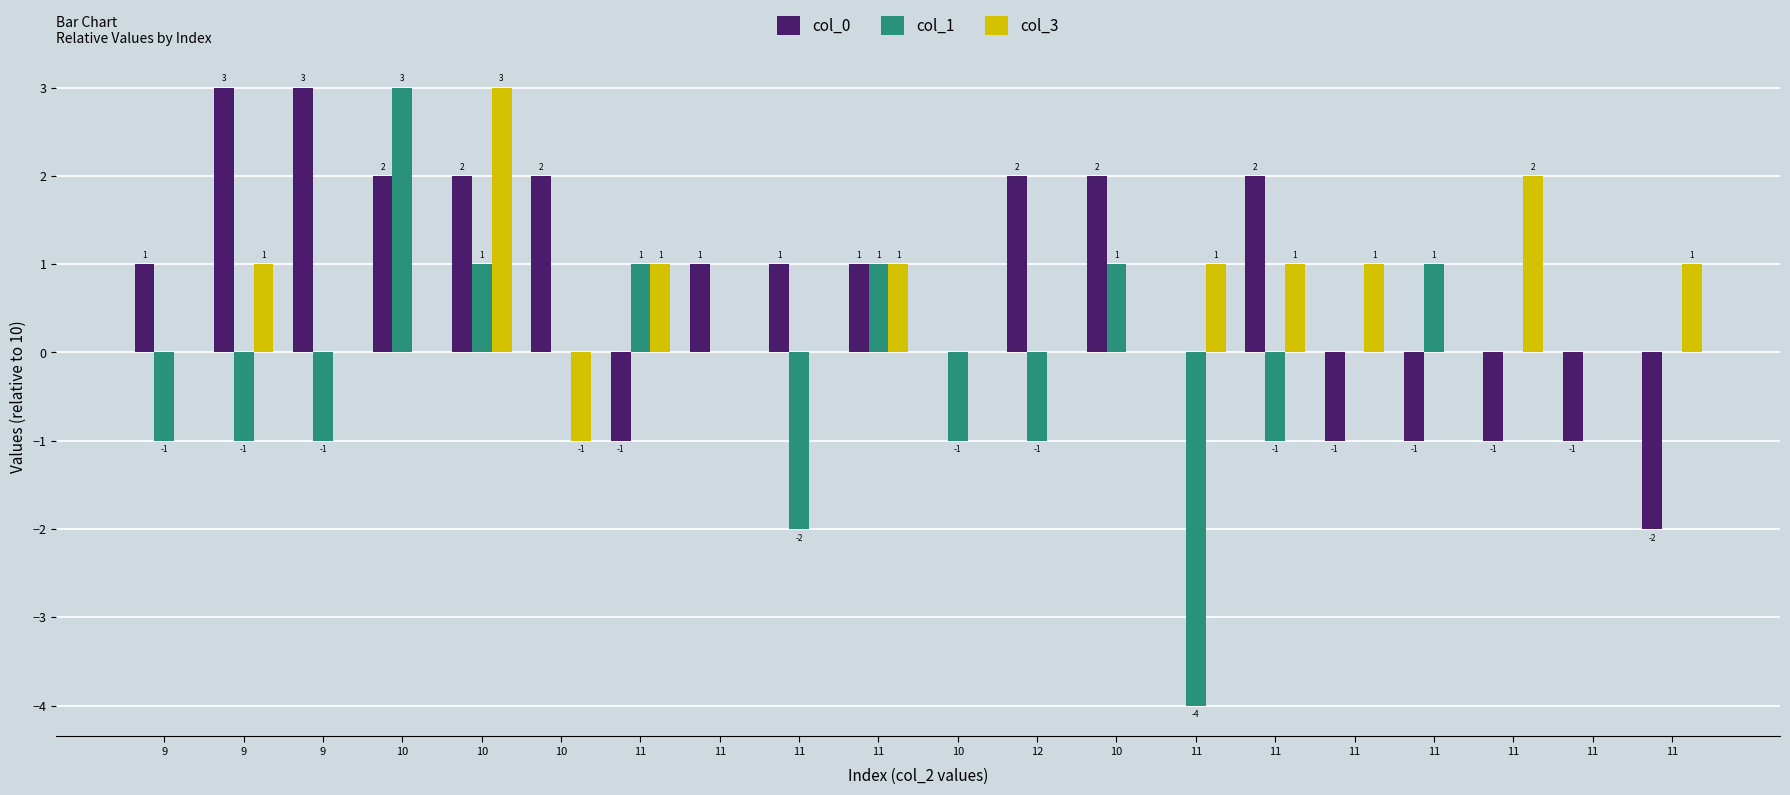

What is the total value across all series at 11?

1